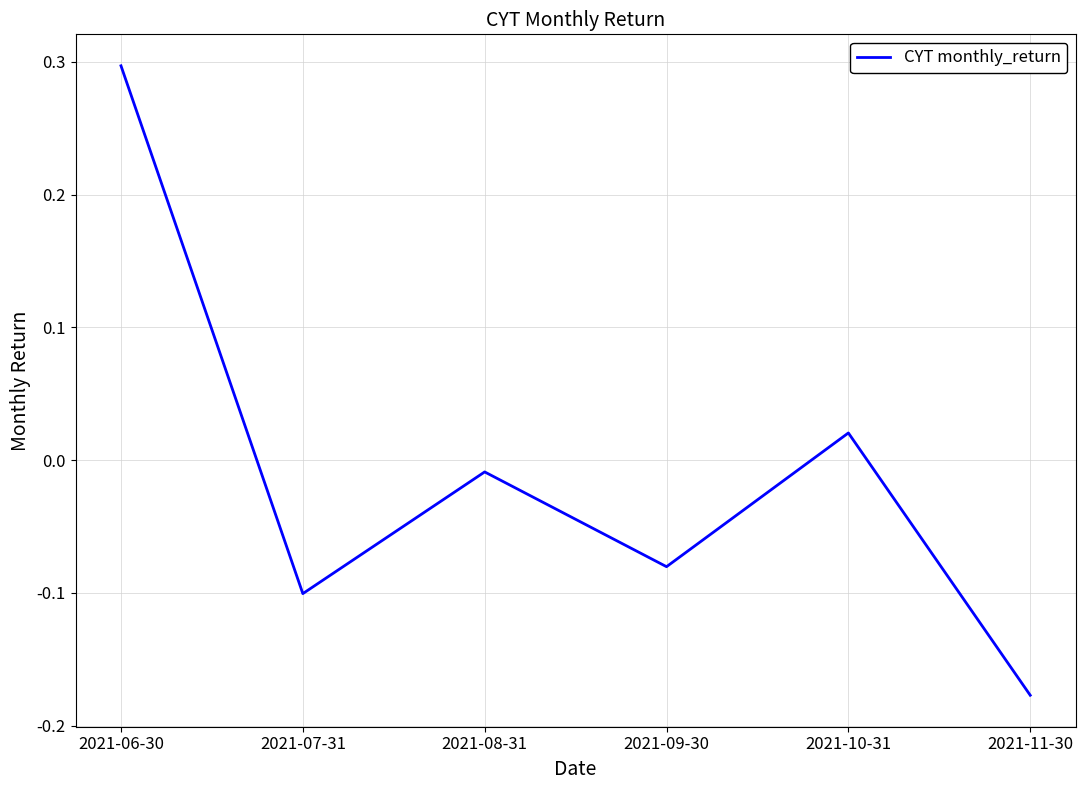

Between 2021-10-31 and 2021-11-30, which is larger?

2021-10-31